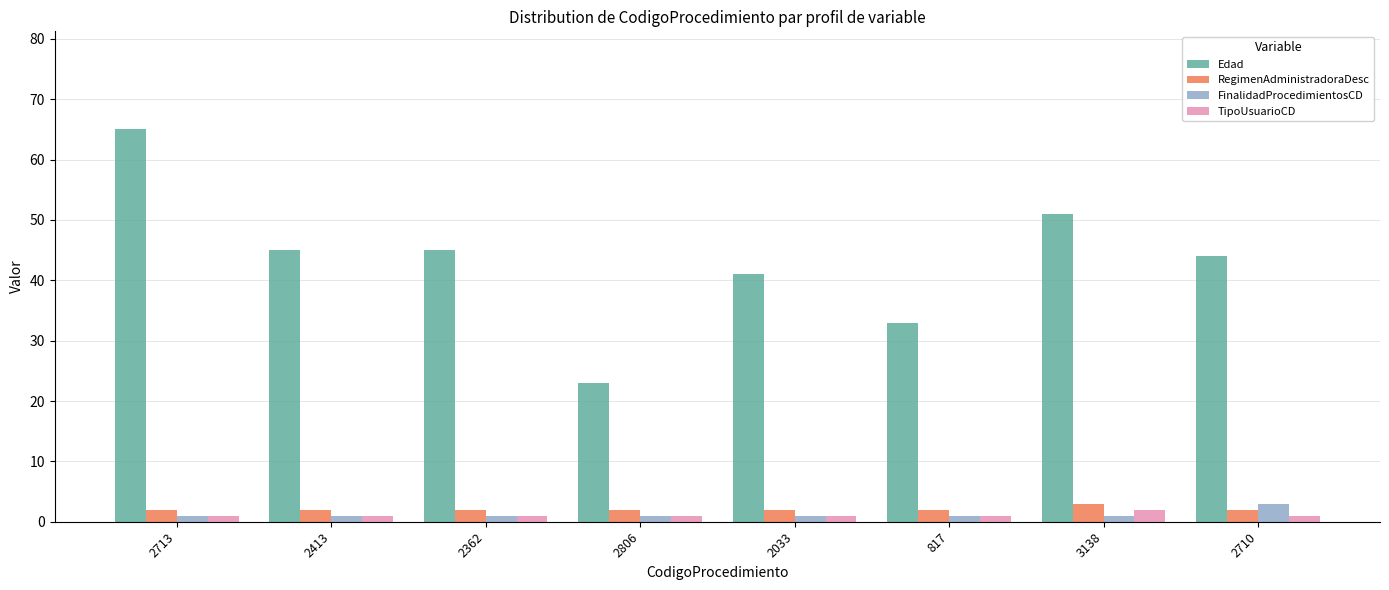

What is the label of the 4th bar from the right?

2033